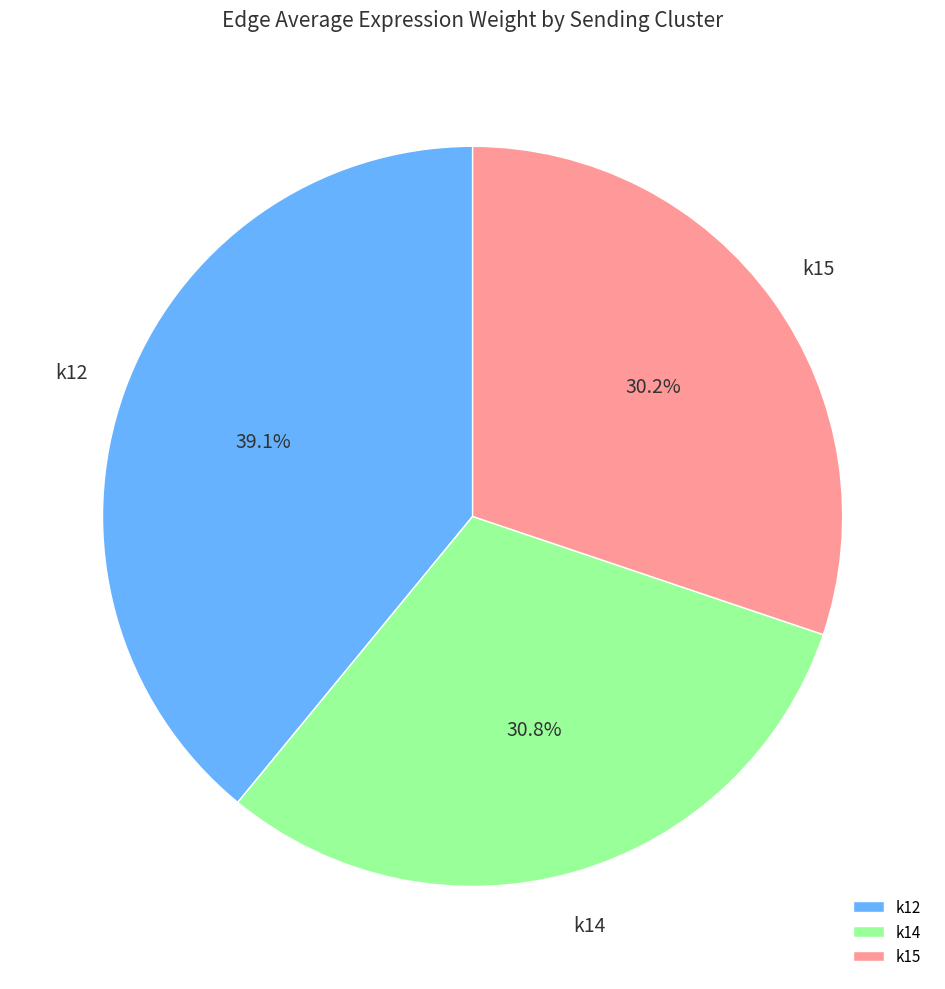

Which category has the smallest portion of the pie?

k15